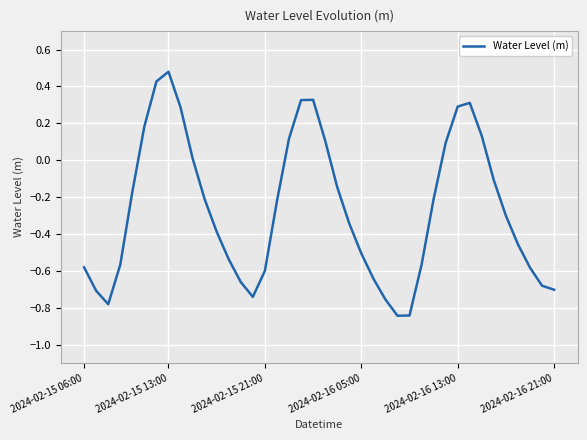

Is this an area chart (filled region under the line)?

No